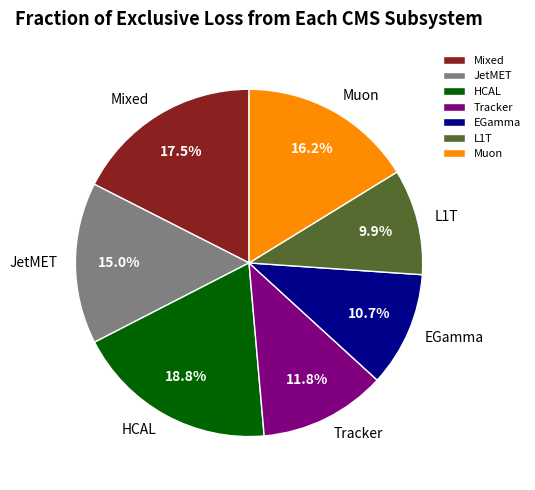

Do Tracker and Muon together represent more than half of the pie?

No